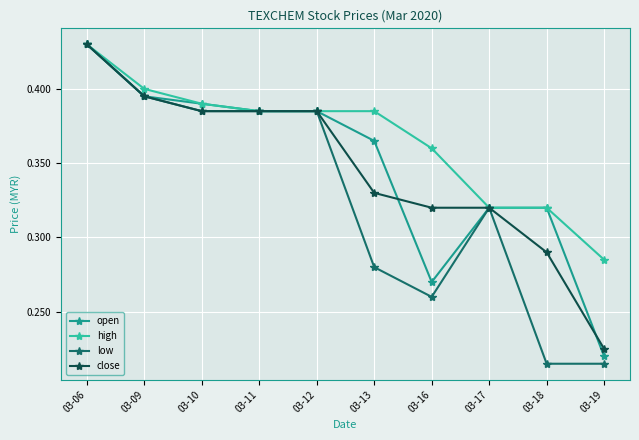

Rank the series at 03-13 from highest to lowest value.

high, open, close, low